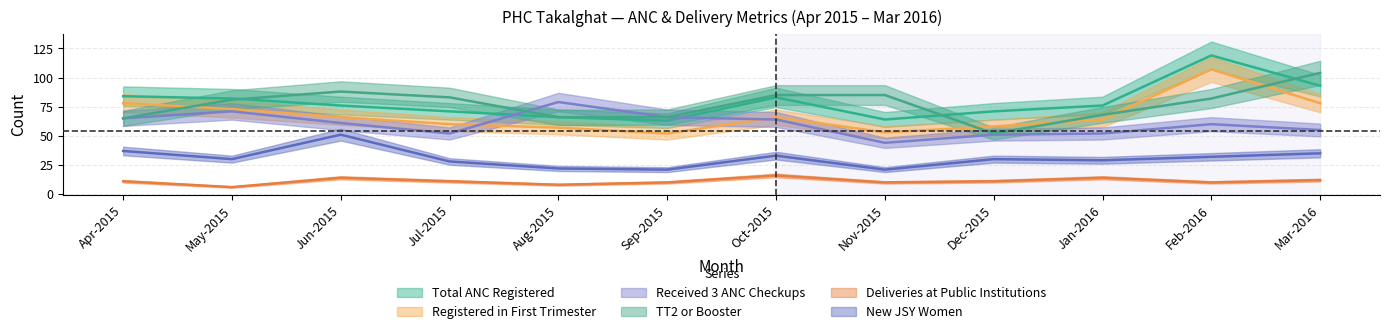

How many lines are shown in the chart?

6